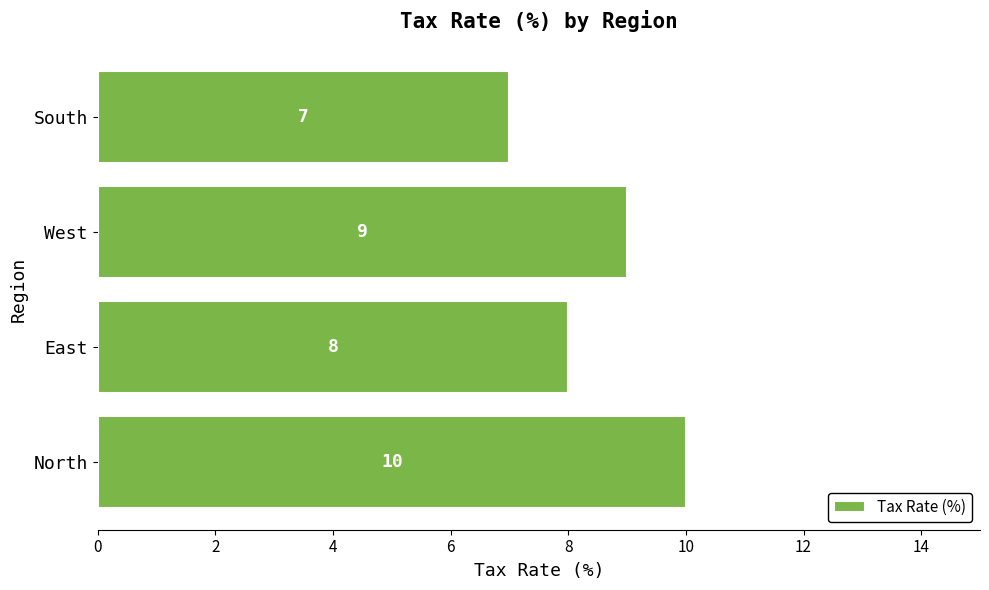

Reading bottom to top, list all the values displayed in this chart.

10	8	9	7